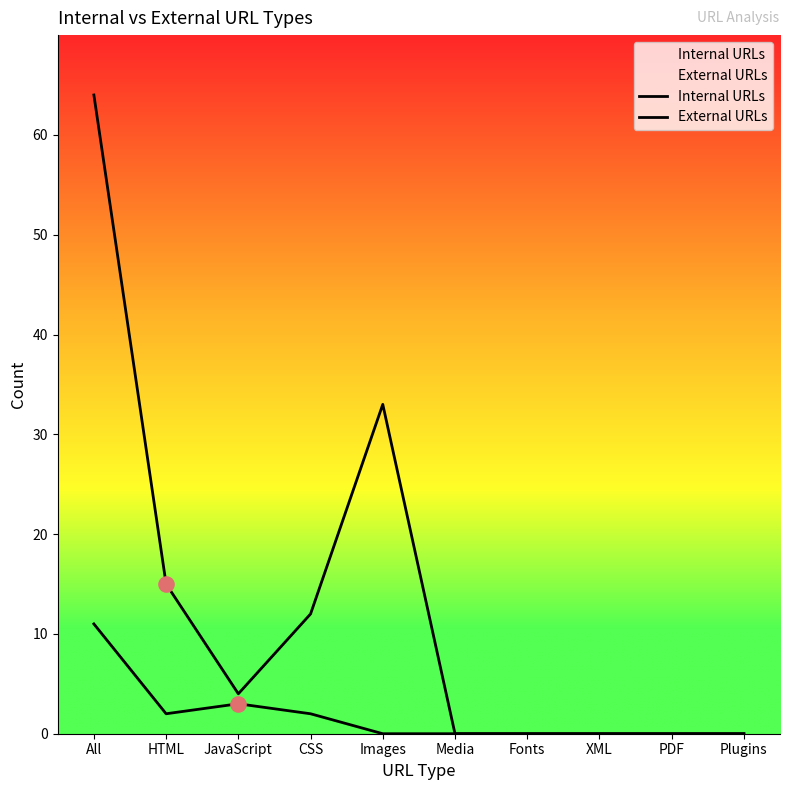

Which series has the largest total across all categories?

Internal URLs